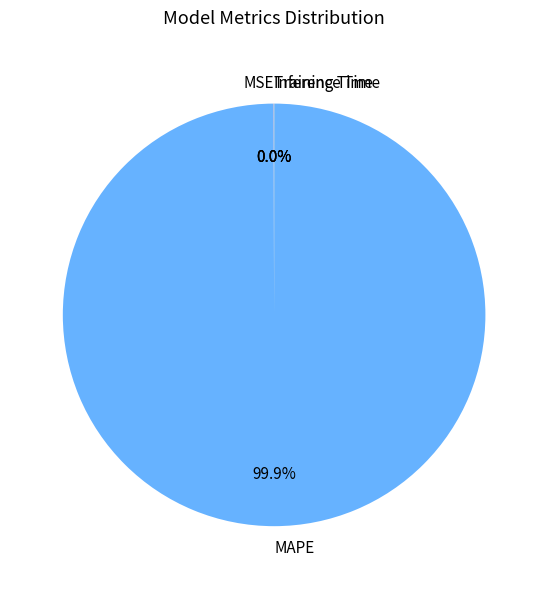

To the nearest percent, what is the difference between the largest and smallest slice percentages?

100%